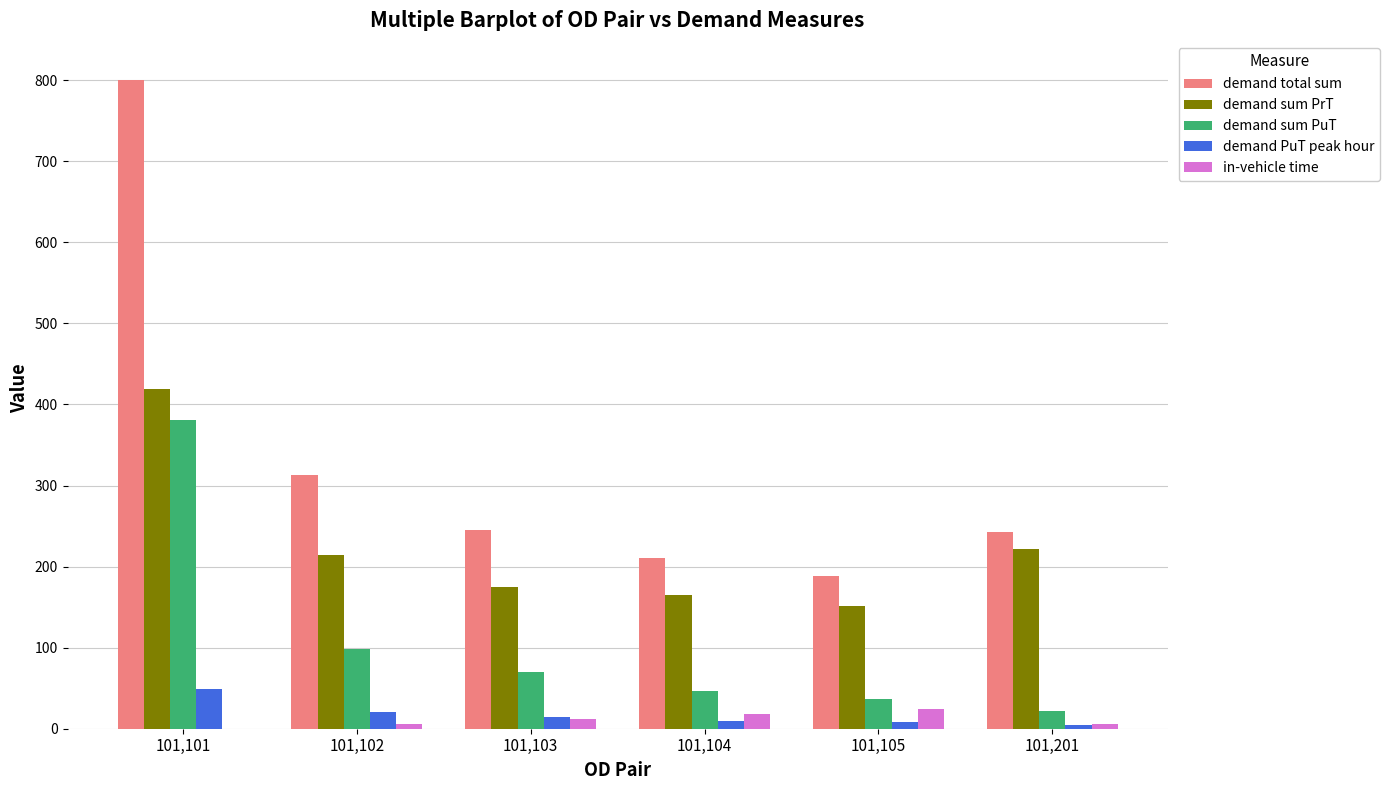

Which label corresponds to the largest value in the chart?

101,101